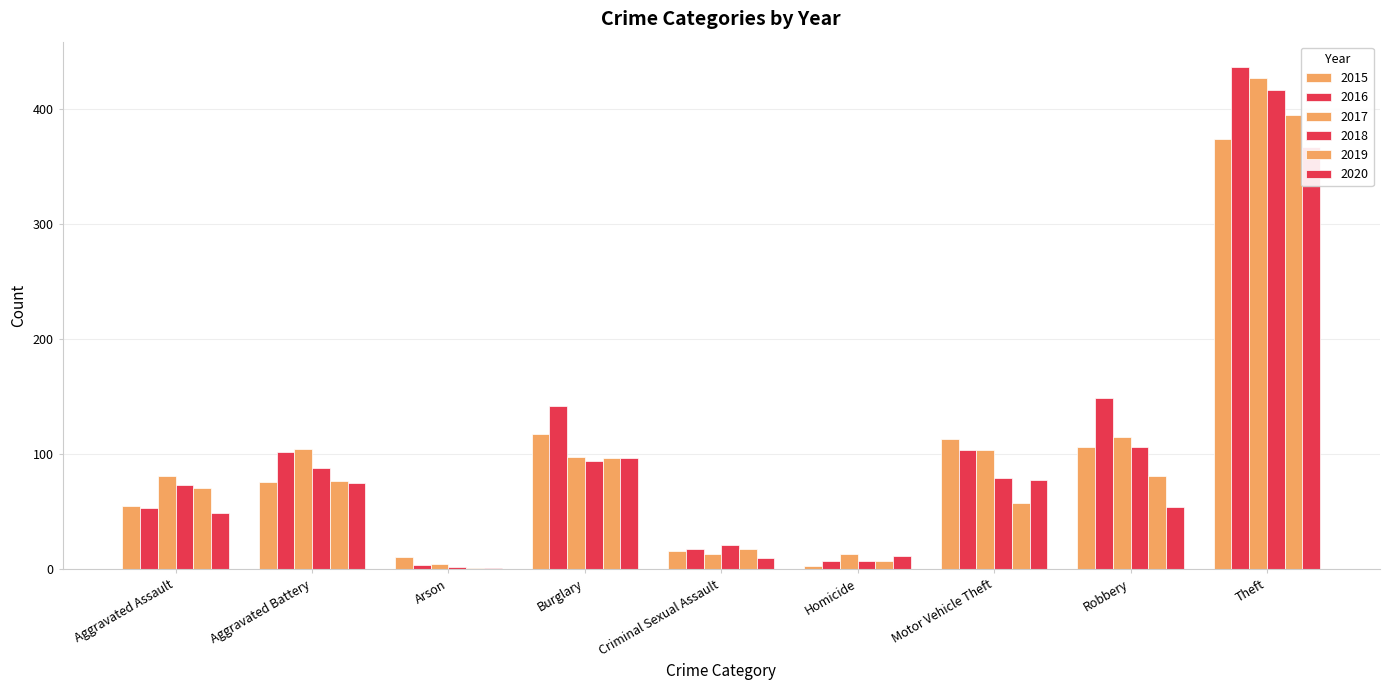

What is the value of the 2018 bar at the 5th from the left?

21